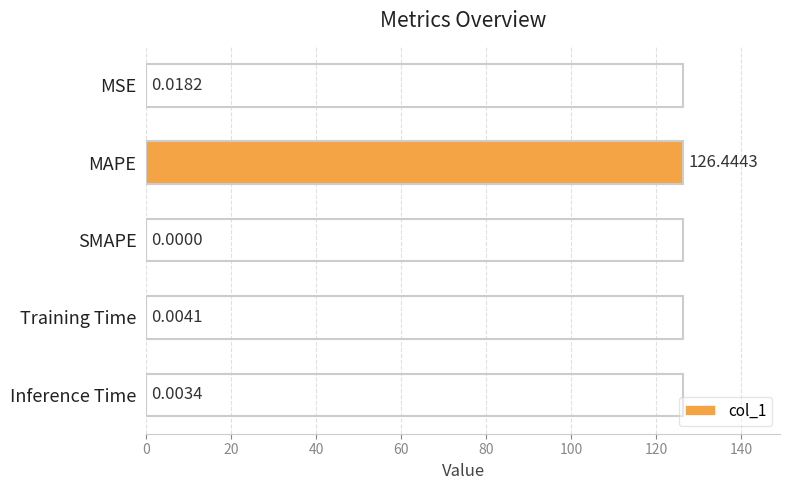

What is the sum of all values?

126.5